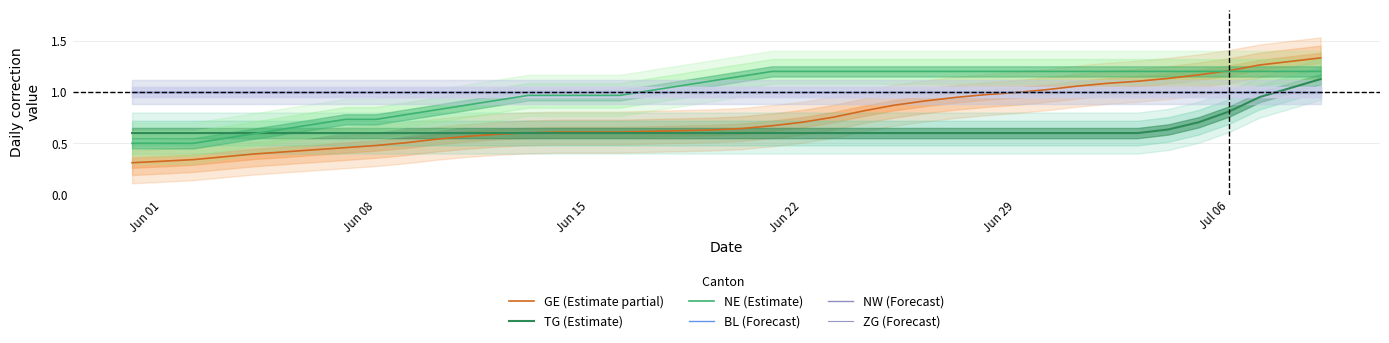

True or false: GE (Estimate partial) has a value of 0.6 at Jun 15.

True